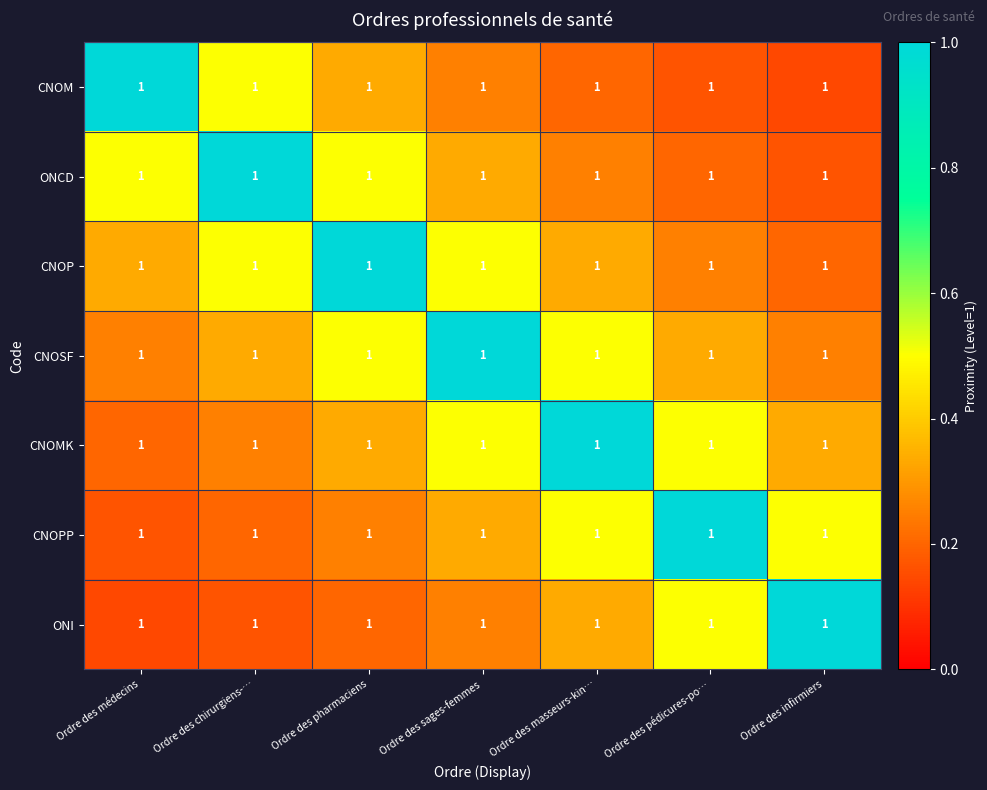

Count the CNOMK values in the range 0 to 1.

7